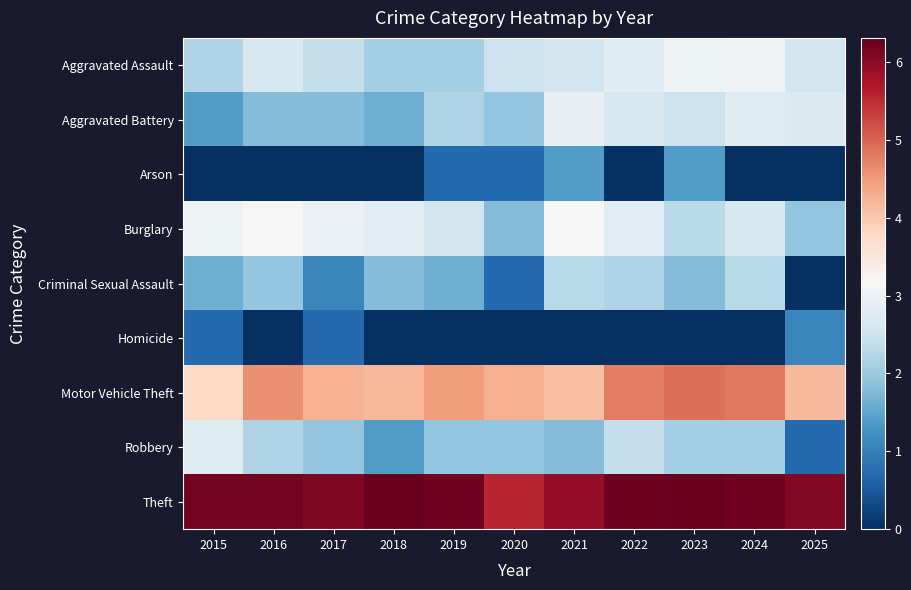

How many distinct data groups are displayed?

9